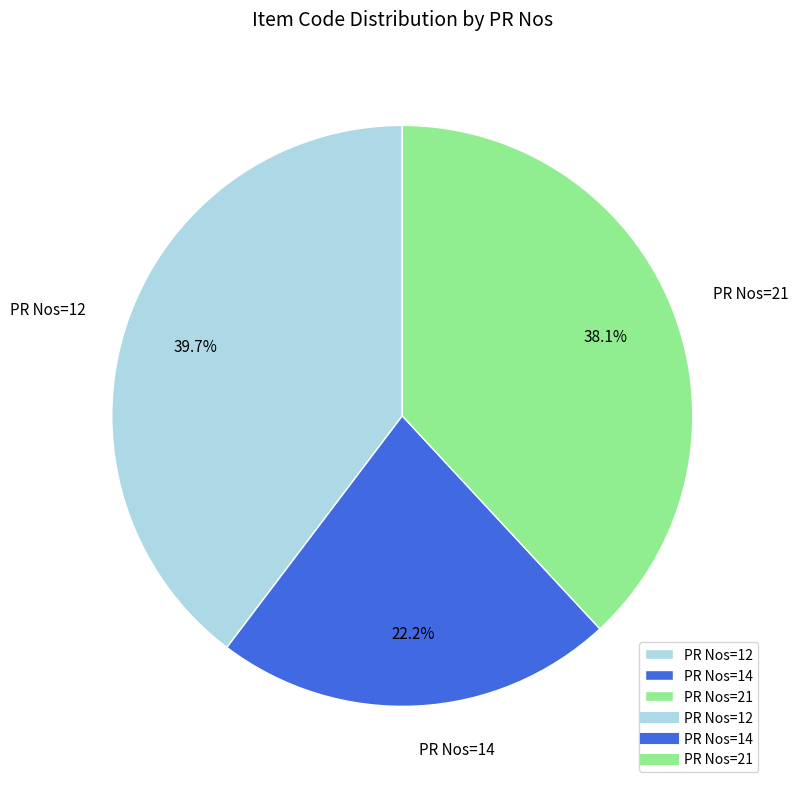

Which category has the biggest portion of the pie?

PR Nos=12